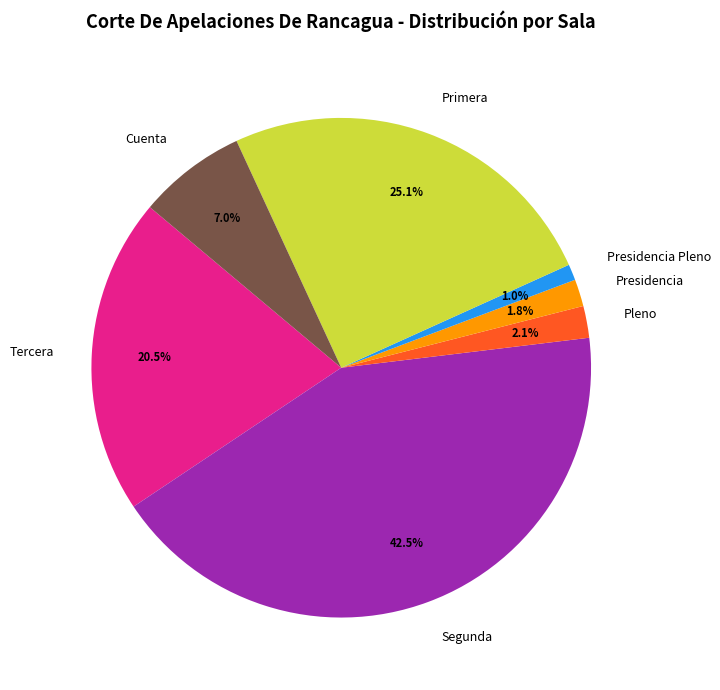

Is there a majority slice in this chart?

No